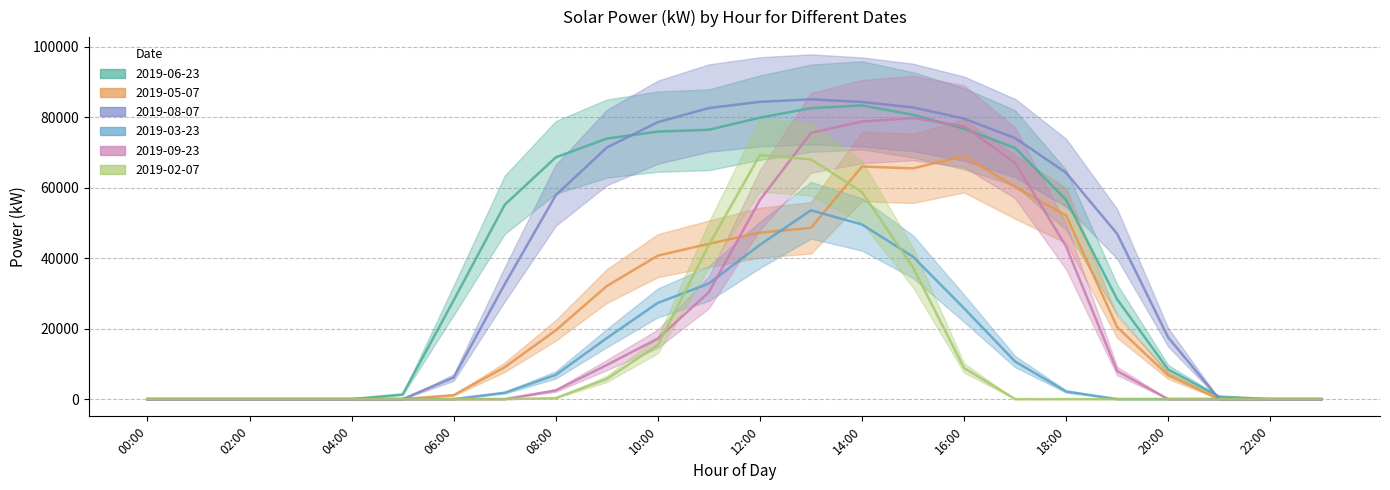

The value of 2019-05-07 at 21:00 is -45688.7. True or false?

False